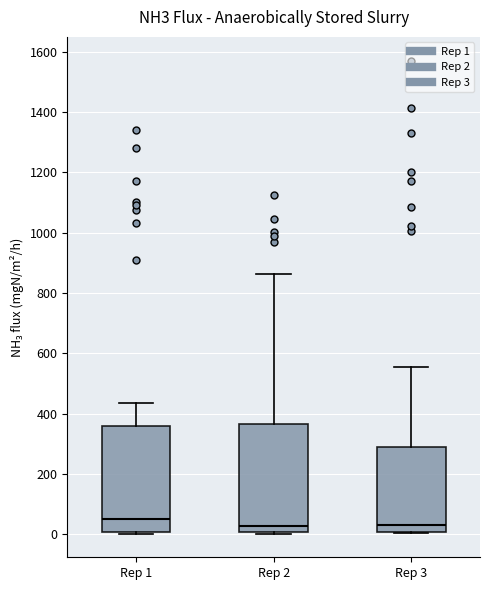

Reading left to right, read every box against the y-axis: the position of its median line, the range the box covers, and the ends of its whiskers. The values are not printed on the chart, so give them approximately, as read against the axis.

Rep 1: median 60, box 0 to 360, whiskers 0 (just below the box's lower edge) to 440
Rep 2: median 20, box 0 to 360, whiskers 0 to 860
Rep 3: median 40, box 0 to 280, whiskers 0 to 560